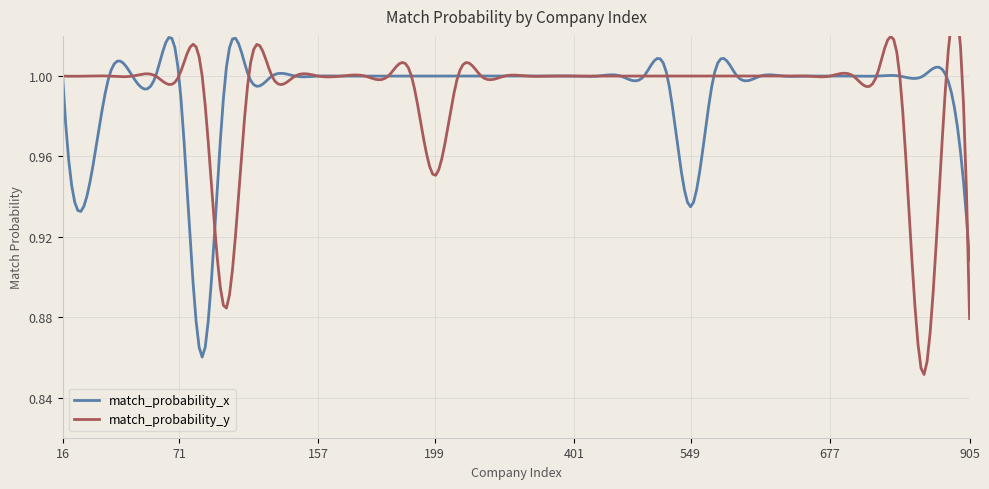

What is the average value of the match_probability_x series?

1.0